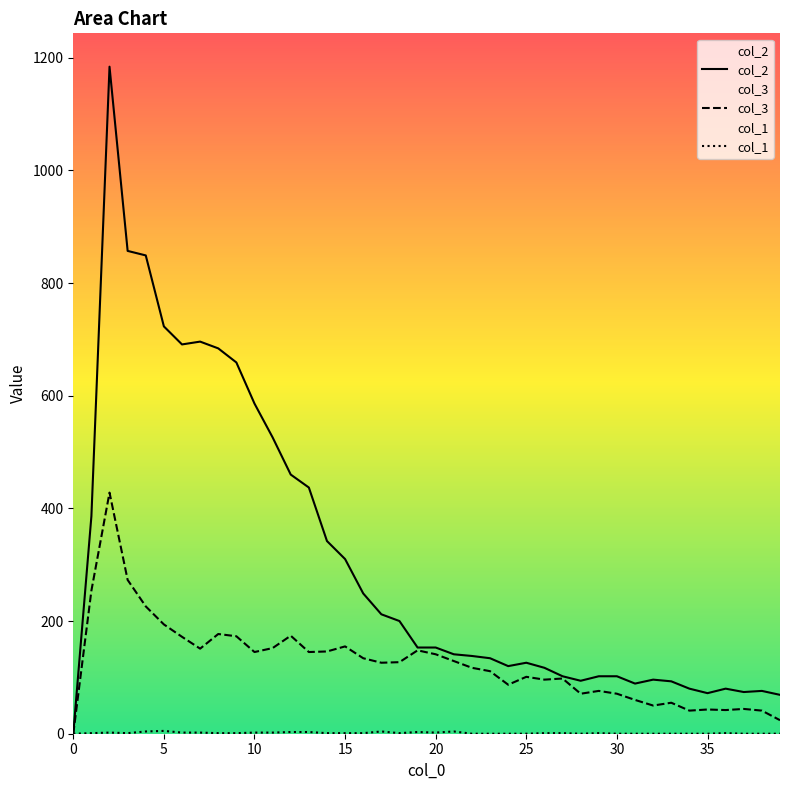

Reading left to right, extract all data points from this chart.

col_2: 0	386	1184	857	849	723	691	696	684	659	586	526	460	437	342	310	249	212	200	153	153	141	138	134	120	126	117	102	94	102	102	89	96	93	80	72	80	74	76	69
col_3: 0	254	428	273	226	194	172	151	177	173	145	152	174	145	146	155	134	126	127	148	141	129	117	111	87	101	96	98	71	76	71	60	50	55	41	43	42	44	41	24
col_1: 0	1	2	1	4	5	2	2	1	1	2	2	3	3	1	1	1	4	1	3	2	4	0	0	0	0	1	1	0	1	0	0	0	0	0	0	1	0	0	0